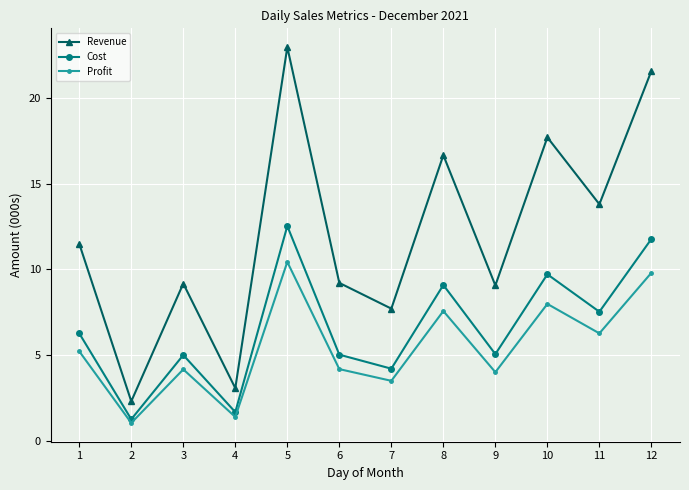

What is the average value of the Cost series?

6.6